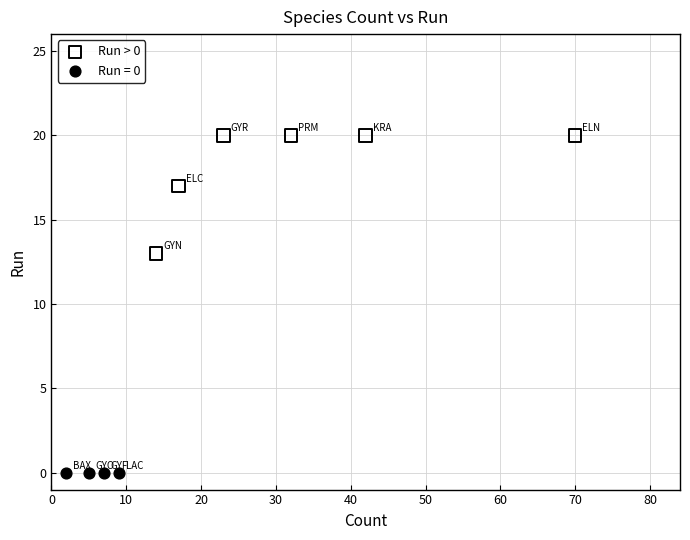

Which series reaches the maximum Y coordinate?

Run > 0